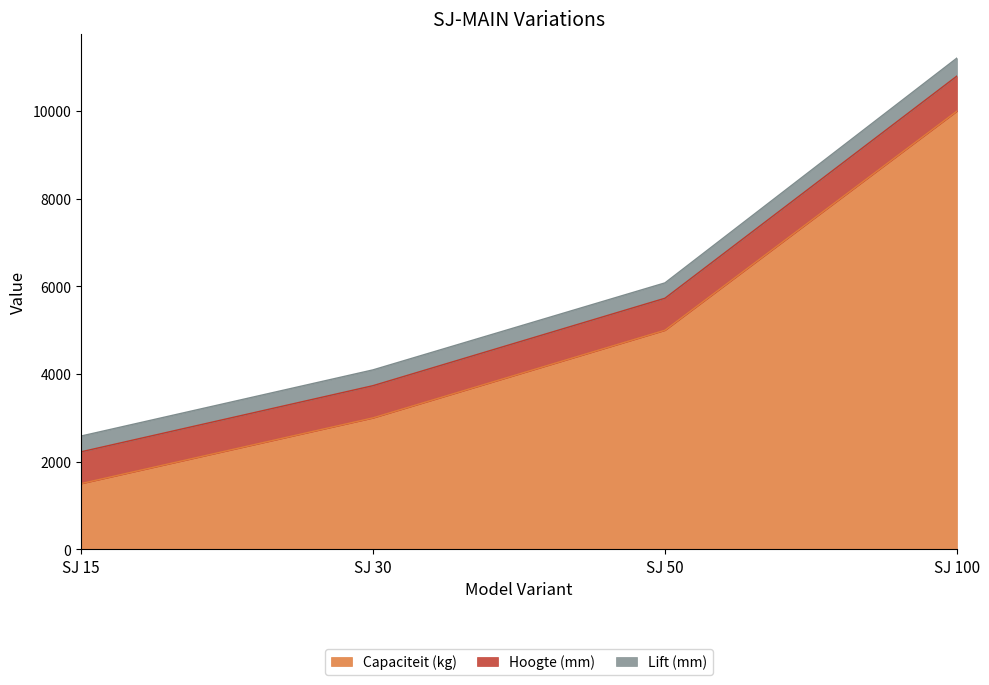

How many lines are shown in the chart?

3